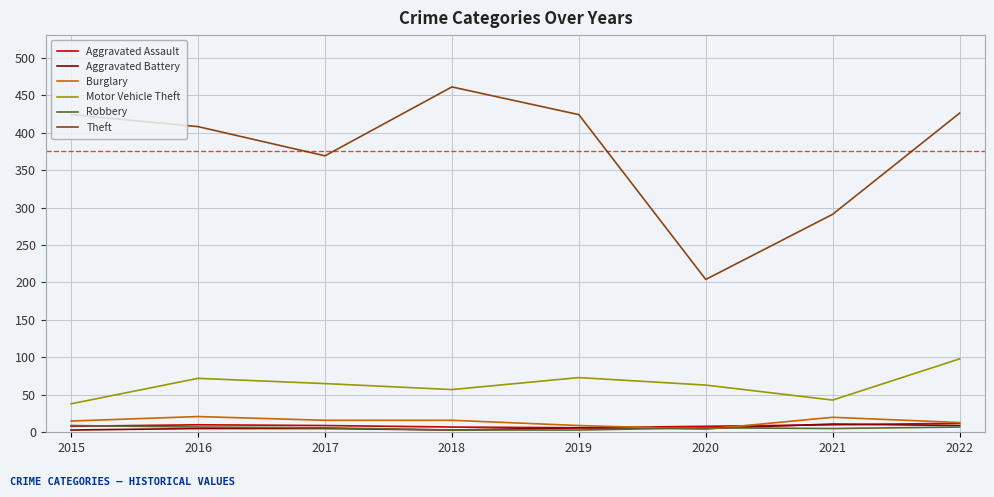

Does the chart display data point markers on the line(s)?

No